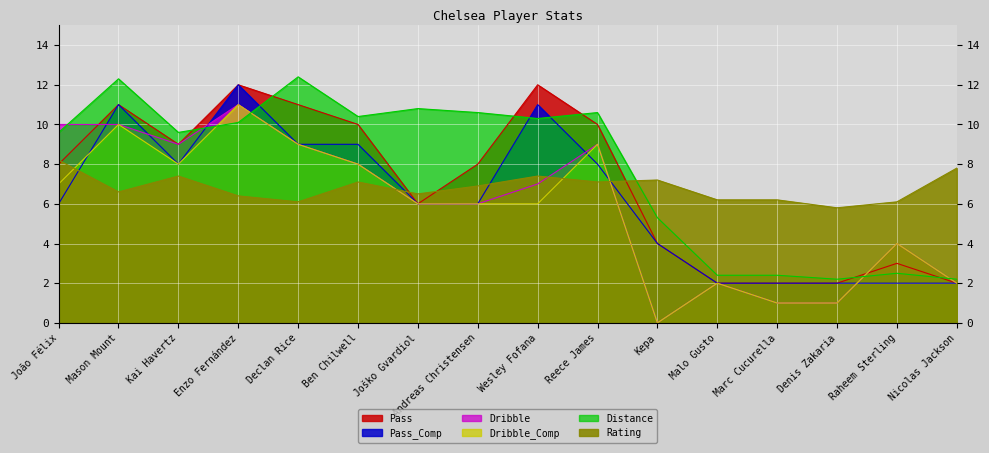

At which category does Pass_Comp reach its first local valley?

Kai Havertz